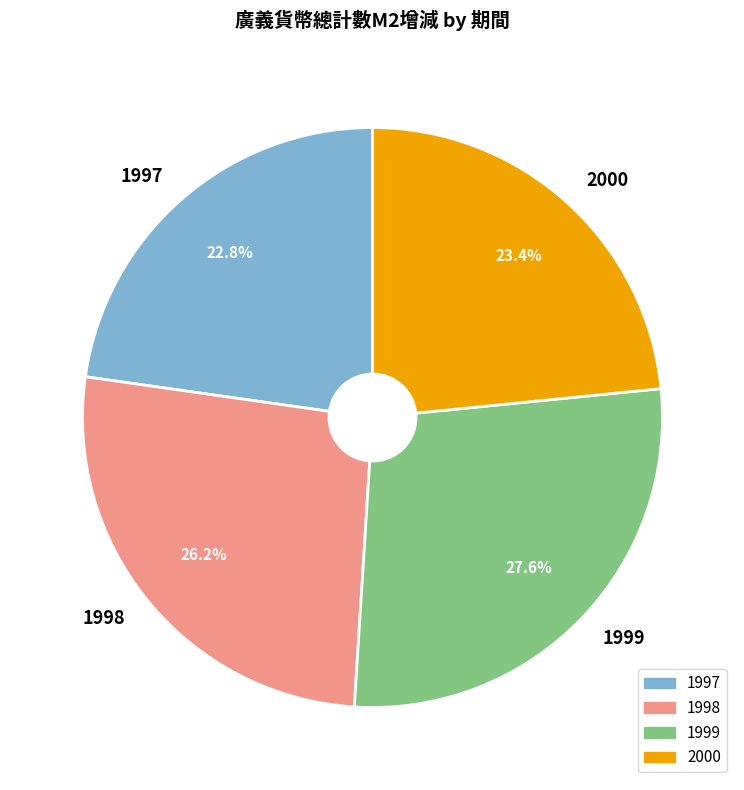

To the nearest percent, what percentage of the pie is 1998?

26%